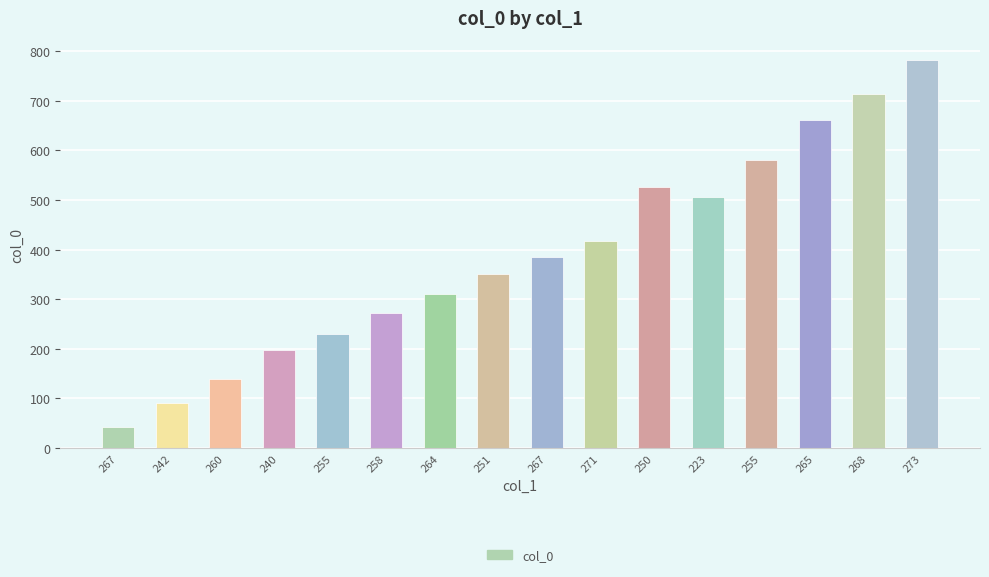

How many bars are there in total?

16